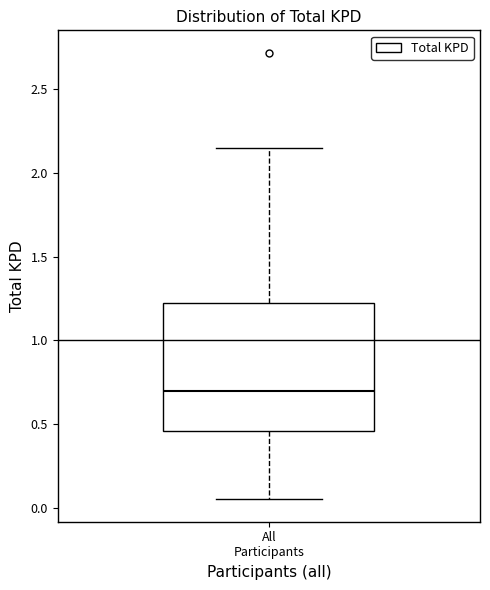

Where is the upper edge of the box for All Participants on the y-axis? The values are not printed on the chart, so give them approximately, as read against the axis.

1.25